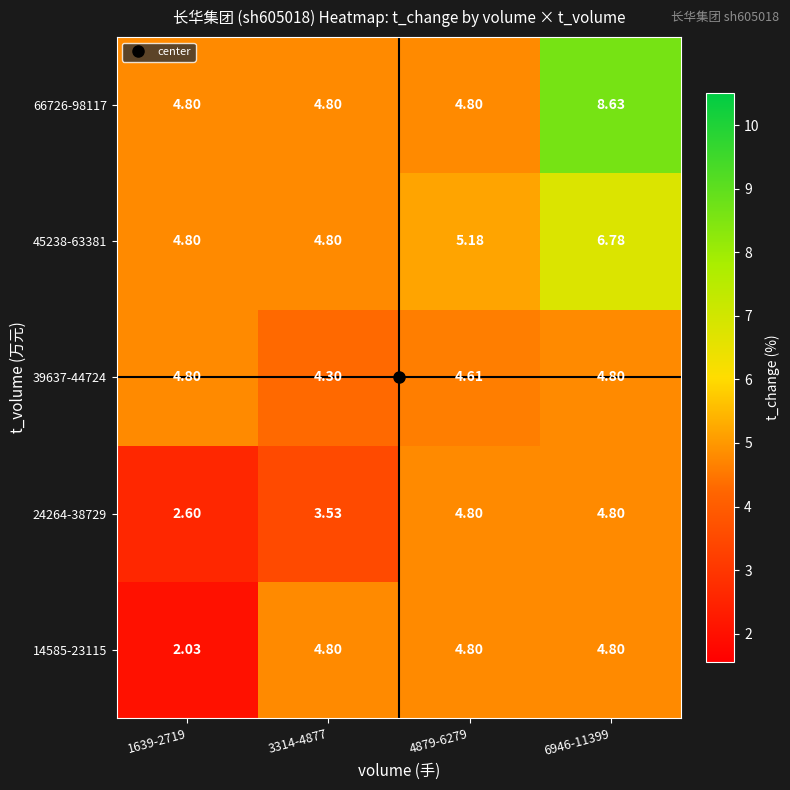

Which series has the largest range (max minus min)?

66726-98117